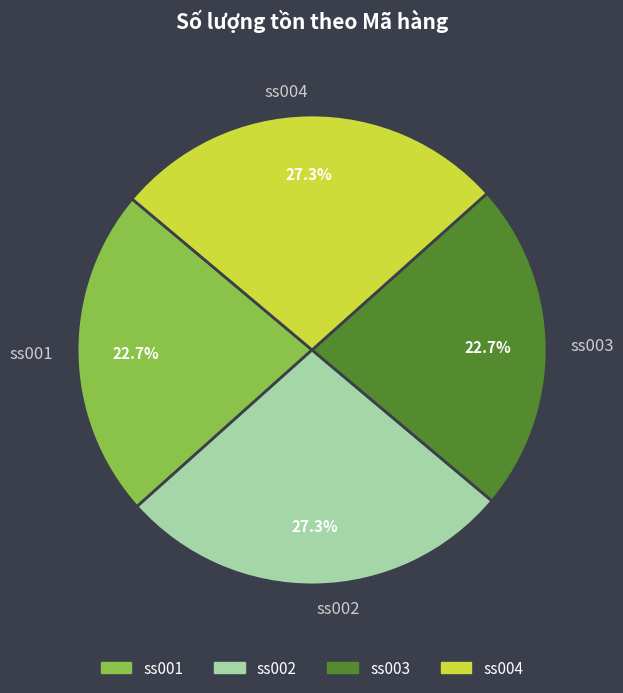

What percentage is NOT represented by ss002?

72.7%